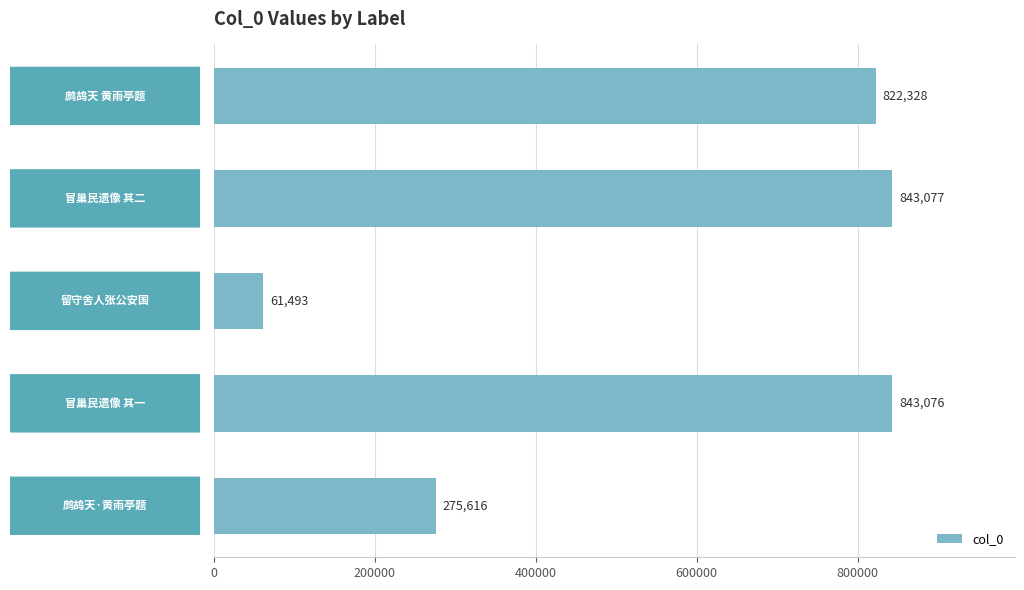

What is the average value?

569118